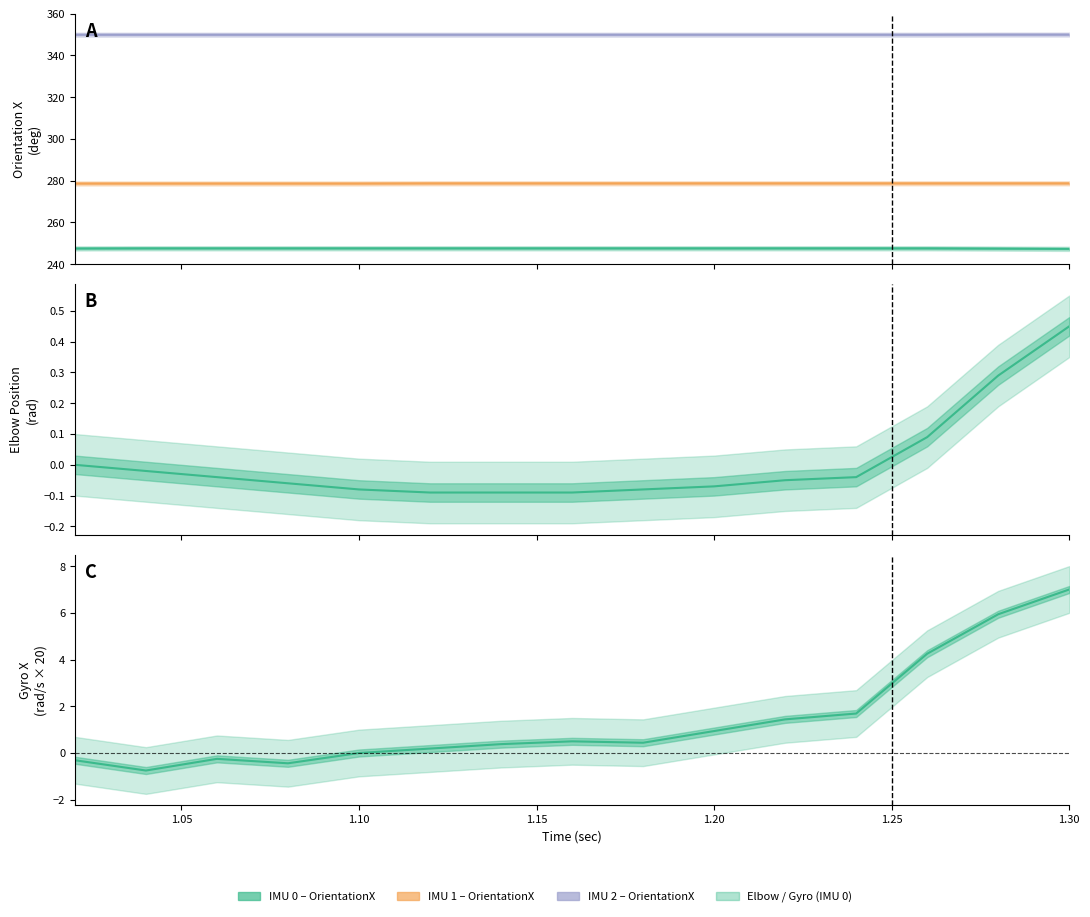

True or false: IMU 0 - OrientationX and IMU 1 - OrientationX intersect in this chart.

False